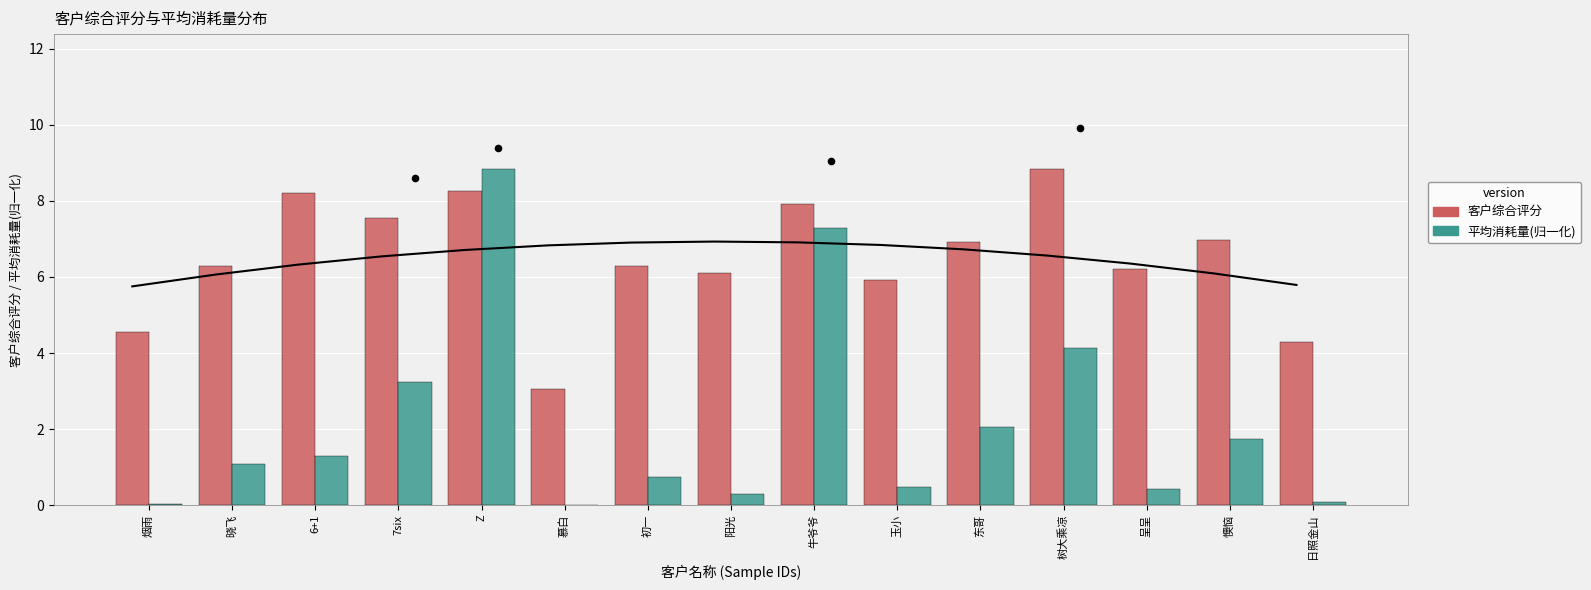

What are all the series names shown in the legend?

客户综合评分, 平均消耗量(归一化)